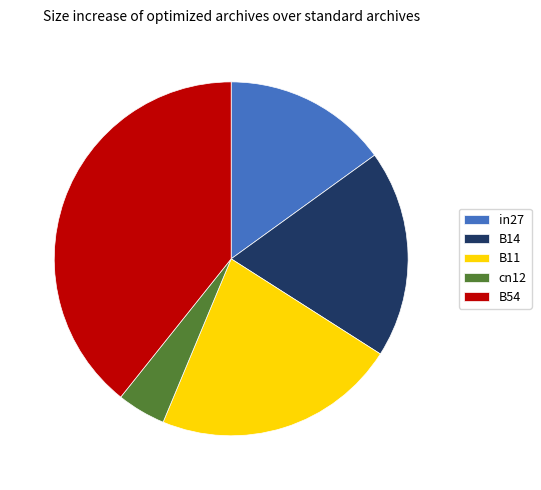

Which category has the biggest portion of the pie?

B54